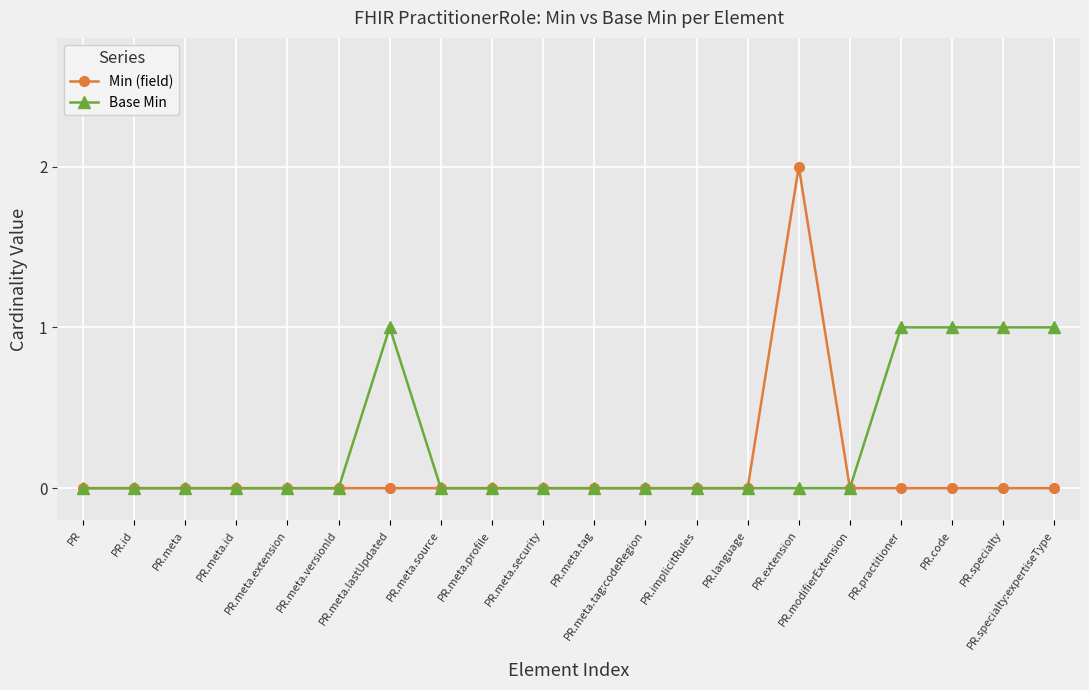

Reading left to right, list all the values displayed in this chart.

Min (field): PR=0	PR.id=0	PR.meta=0	PR.meta.id=0	PR.meta.extension=0	PR.meta.versionId=0	PR.meta.lastUpdated=0	PR.meta.source=0	PR.meta.profile=0	PR.meta.security=0	PR.meta.tag=0	PR.meta.tag:codeRegion=0	PR.implicitRules=0	PR.language=0	PR.extension=2	PR.modifierExtension=0	PR.practitioner=0	PR.code=0	PR.specialty=0	PR.specialty:expertiseType=0
Base Min: PR=0	PR.id=0	PR.meta=0	PR.meta.id=0	PR.meta.extension=0	PR.meta.versionId=0	PR.meta.lastUpdated=1	PR.meta.source=0	PR.meta.profile=0	PR.meta.security=0	PR.meta.tag=0	PR.meta.tag:codeRegion=0	PR.implicitRules=0	PR.language=0	PR.extension=0	PR.modifierExtension=0	PR.practitioner=1	PR.code=1	PR.specialty=1	PR.specialty:expertiseType=1